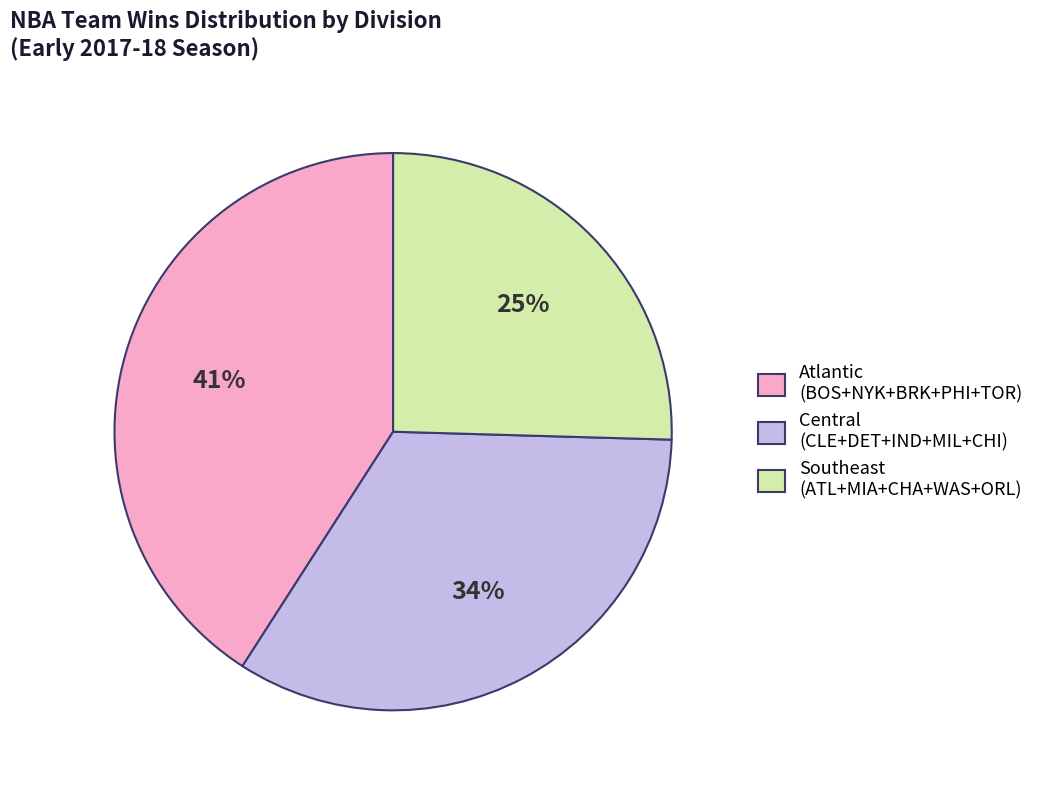

To the nearest percent, what is the average slice percentage?

33%